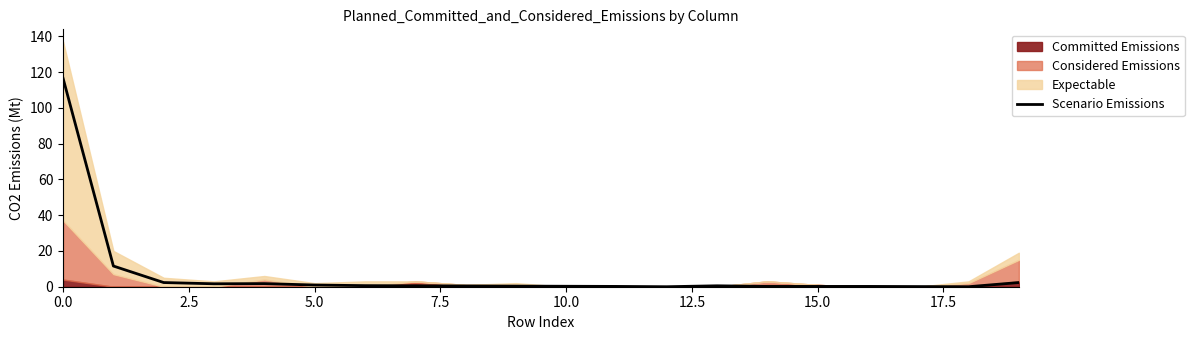

What is the highest value of the Scenario Emissions series?

116.5